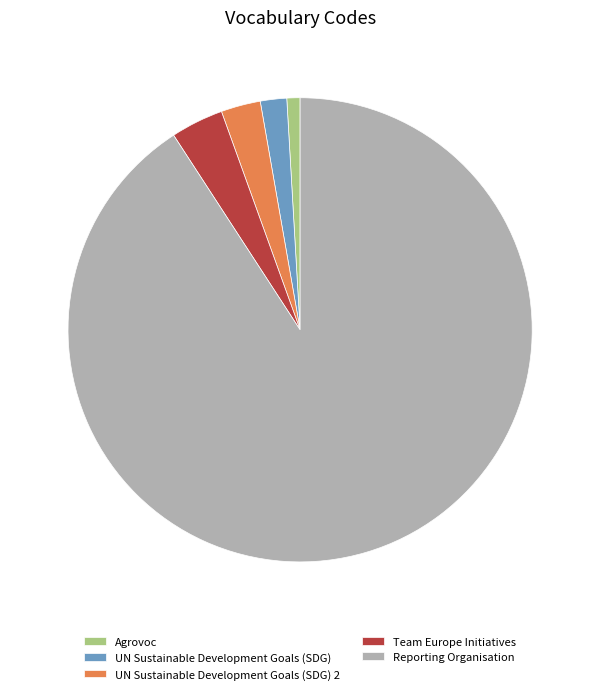

Which category accounts for the majority?

Reporting Organisation